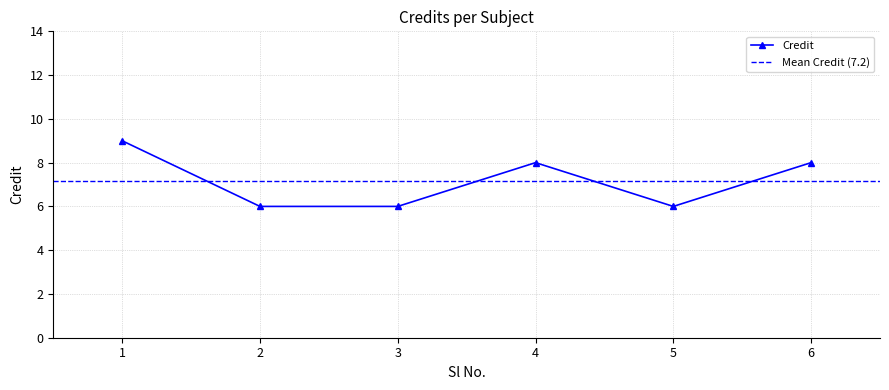

What is the approximate value at 2?

6